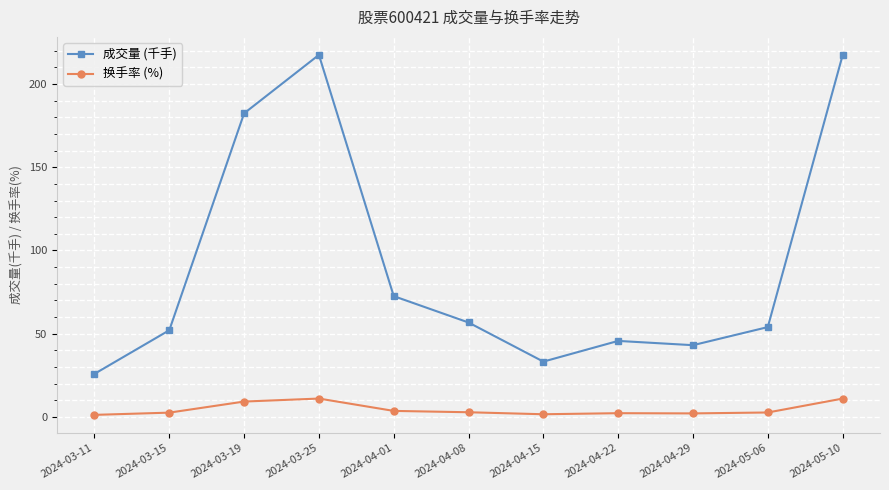

What value does the 换手率 (%) series have at 2024-03-15?

2.7